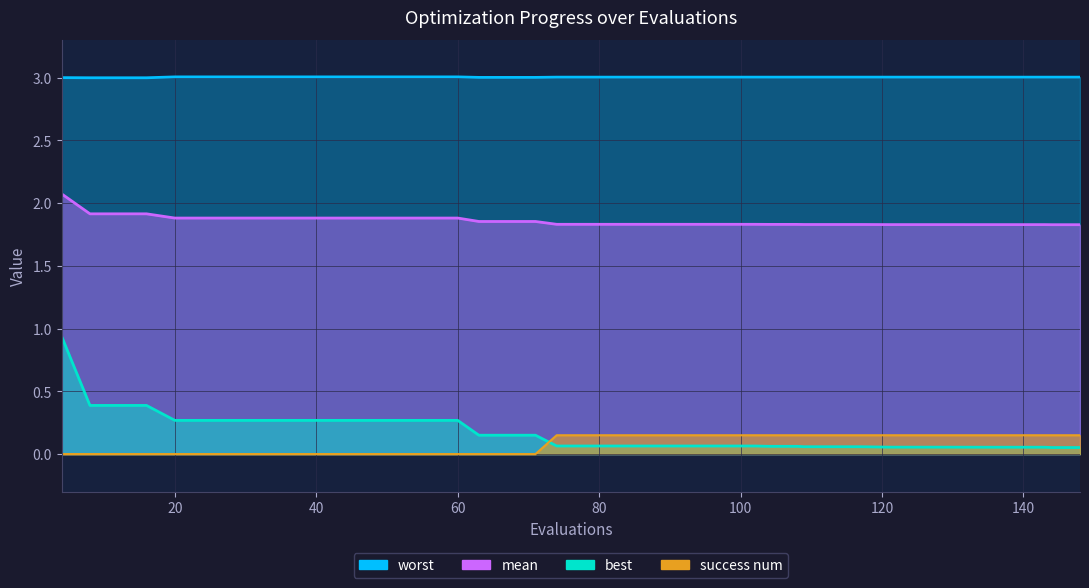

True or false: success num and worst cross at least once.

False